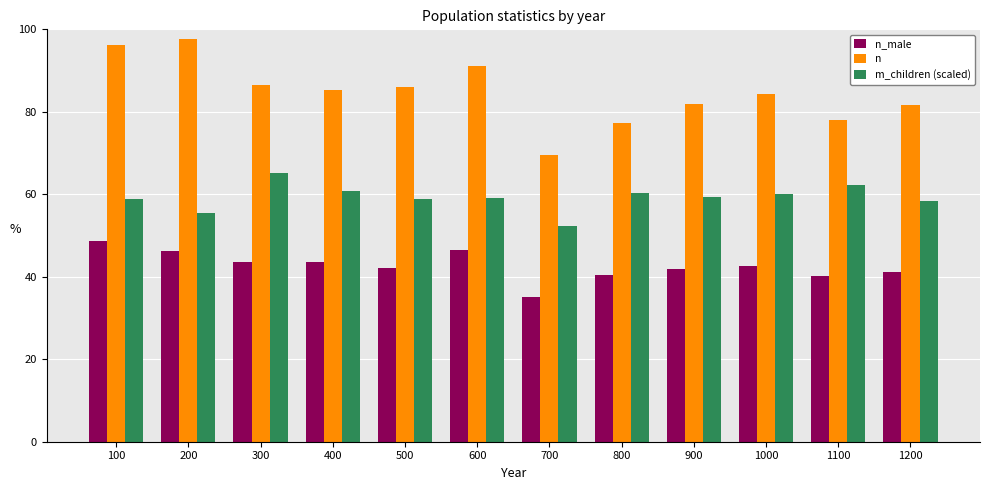

True or false: n has a value of 114.8 at 300.

False